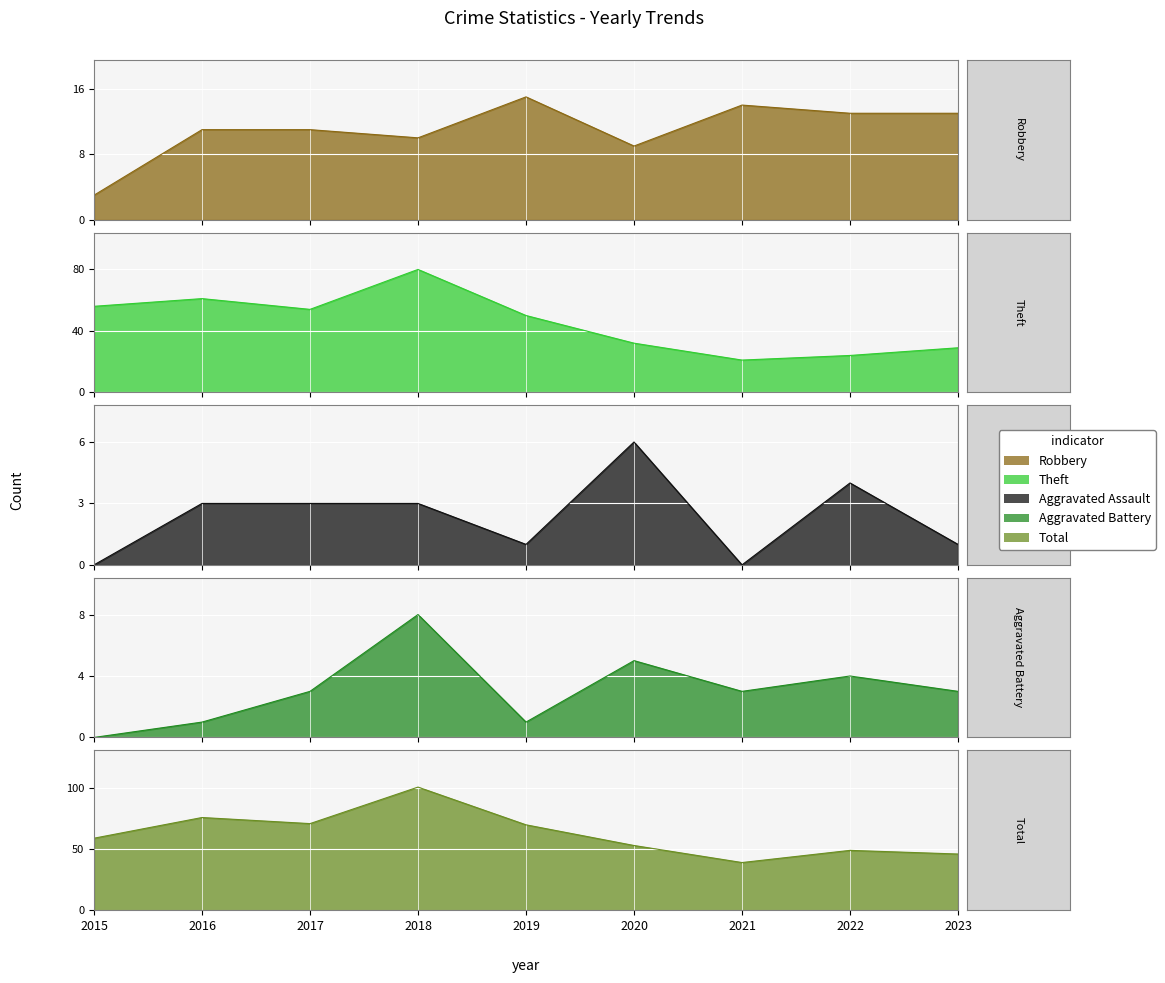

How many interior local peaks does the Aggravated Assault series have?

2